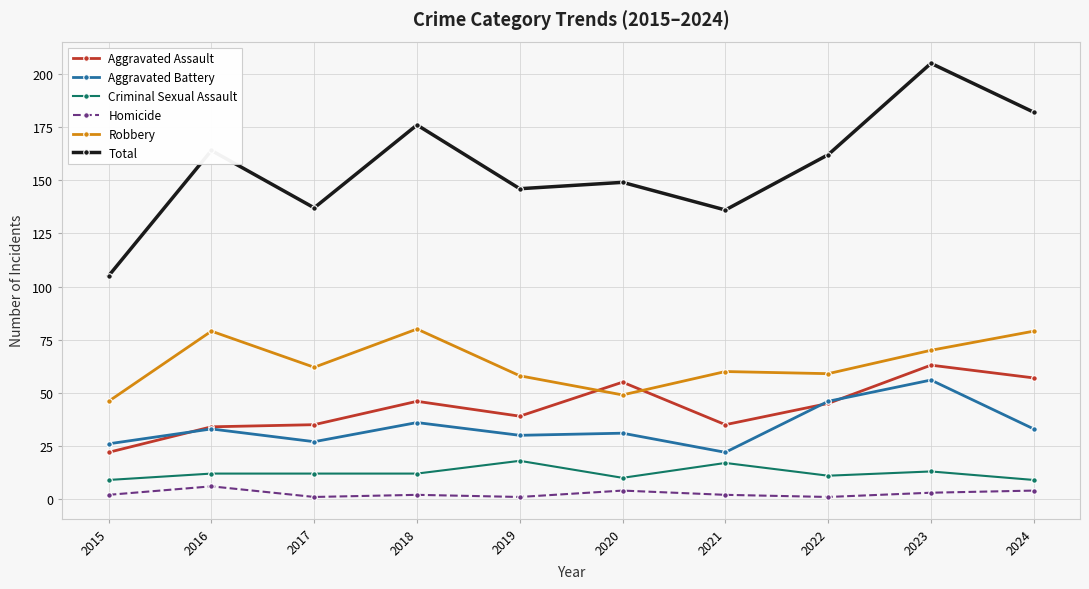

What is the approximate value of Aggravated Battery at 2015?

26